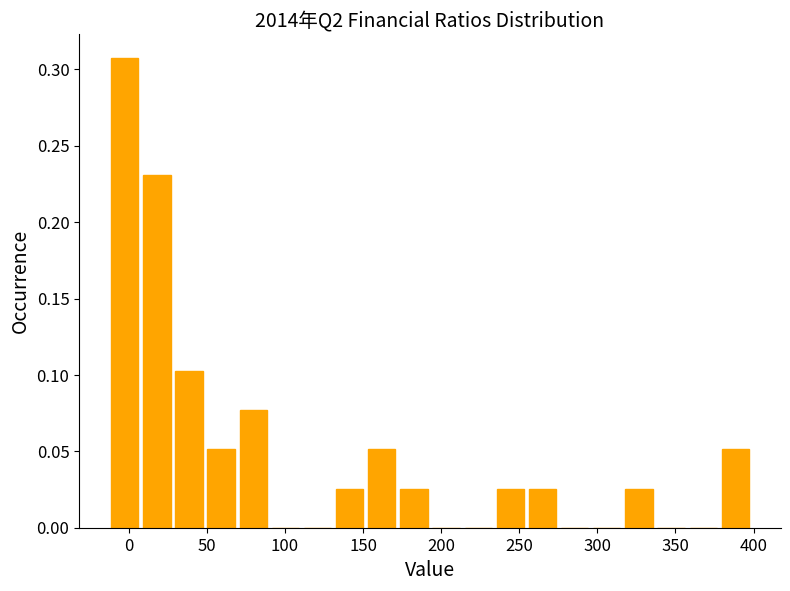

How tall is the bar that spans 70 to 90 on the x-axis? Neither the bar edges nor the heights are printed on the chart, so give them approximately, as read against the axes.

0.075